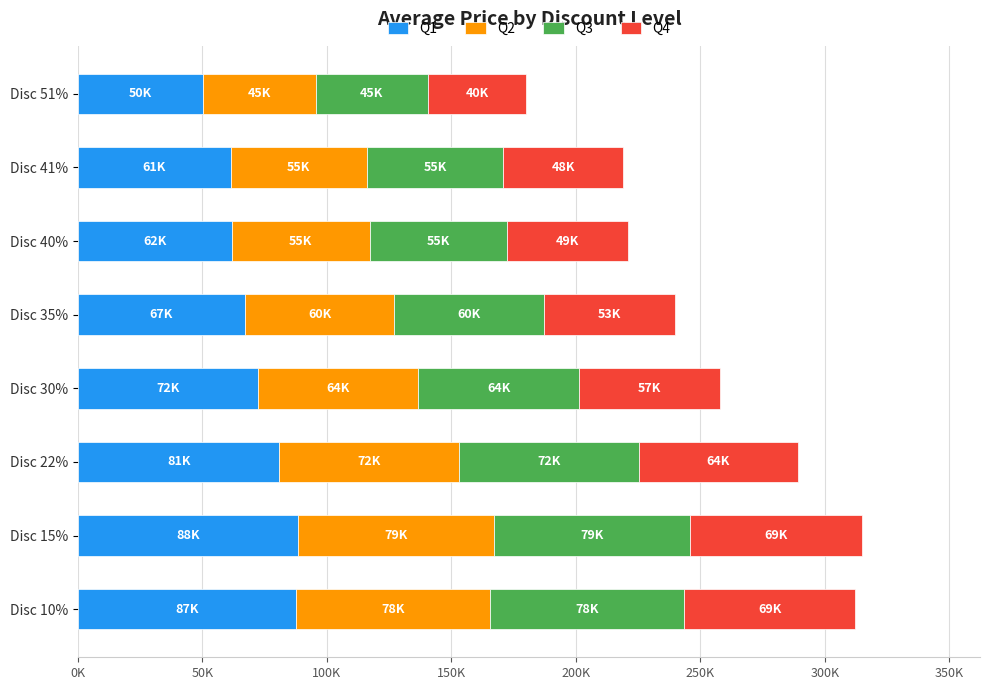

What is the sum of all Q2 values?

508484.0